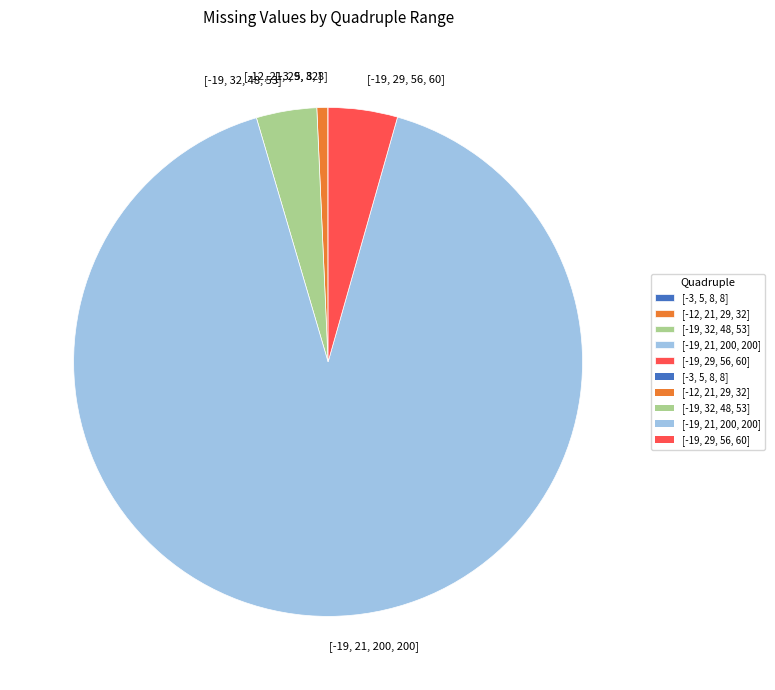

What is the majority slice?

[-19, 21, 200, 200]